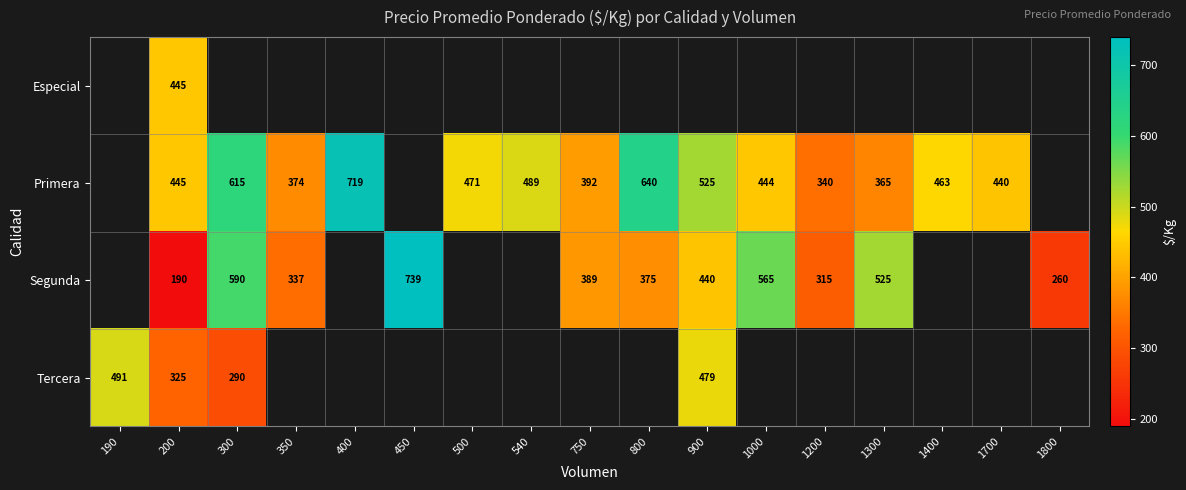

The Primera series shows 392 at 750. True or false?

True